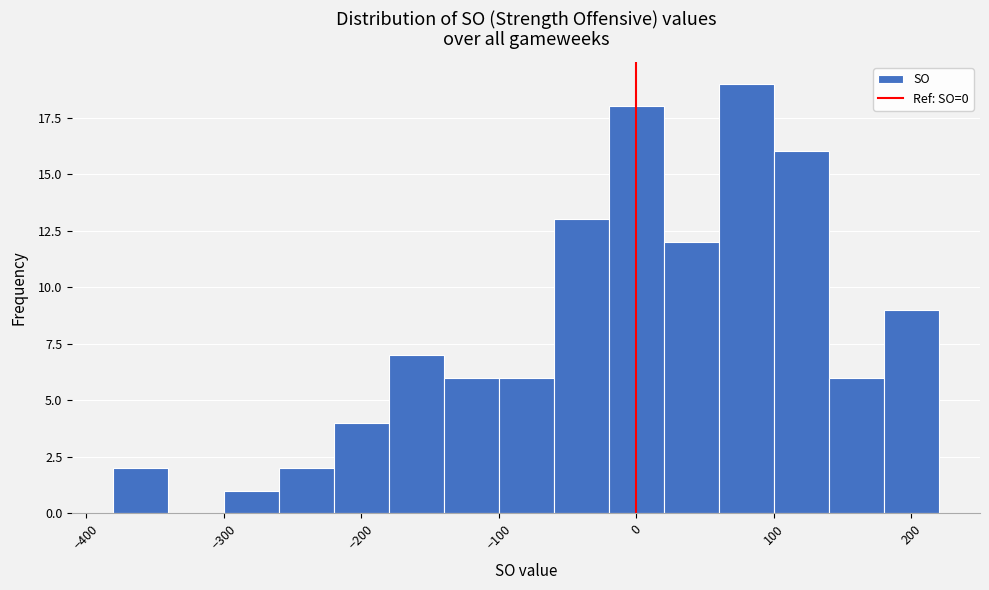

Reading left to right, transcribe this chart: for each bar, give the range it covers on the x-axis and its height. The values are not printed on the chart, so give them approximately, as read against the axis.

-380 to -340: 2
-340 to -300: 0
-300 to -260: 1
-260 to -220: 2
-220 to -180: 4
-180 to -140: 7
-140 to -100: 6
-100 to -60: 6
-60 to -20: 13
-20 to 20: 18
20 to 60: 12
60 to 100: 19
100 to 140: 16
140 to 180: 6
180 to 220: 9